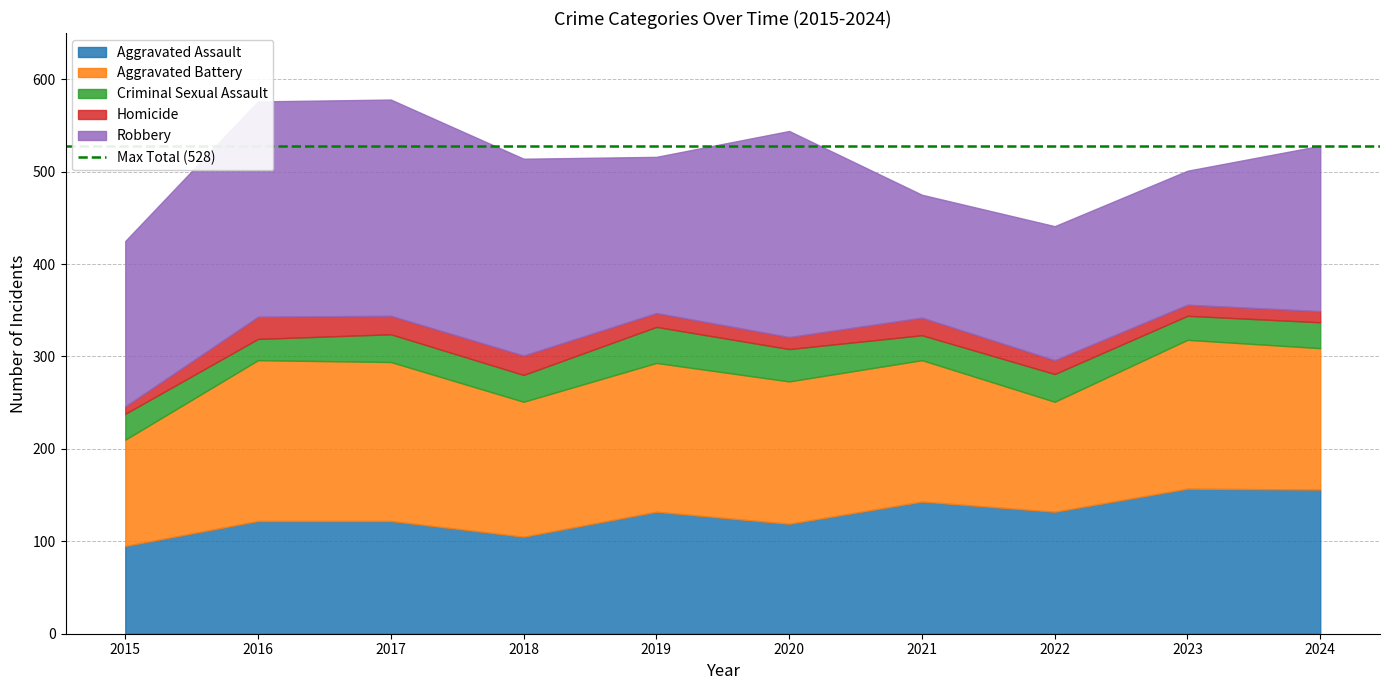

True or false: Homicide and Robbery intersect in this chart.

False